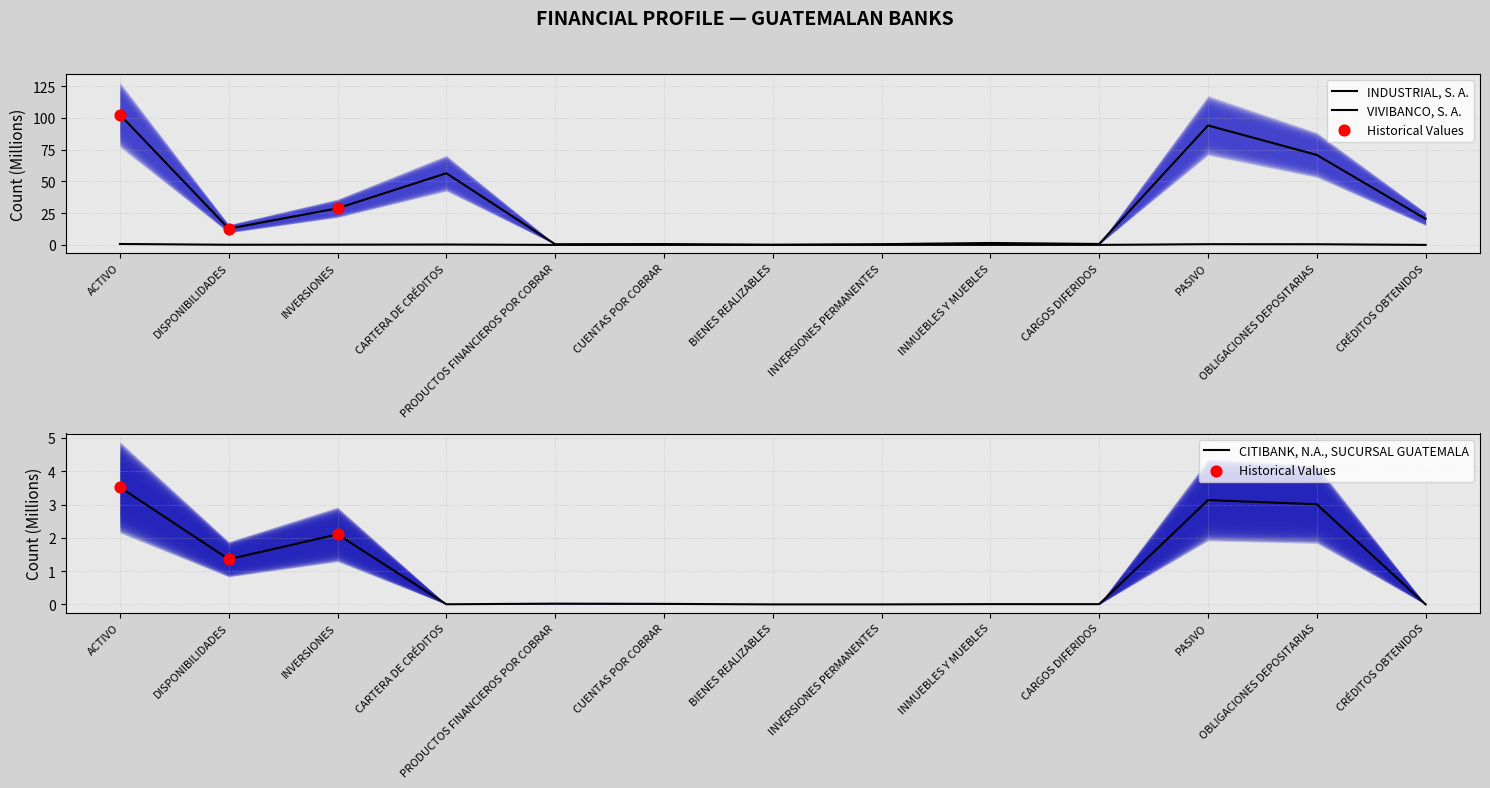

What is the total value across all series at OBLIGACIONES DEPOSITARIAS?

74.3